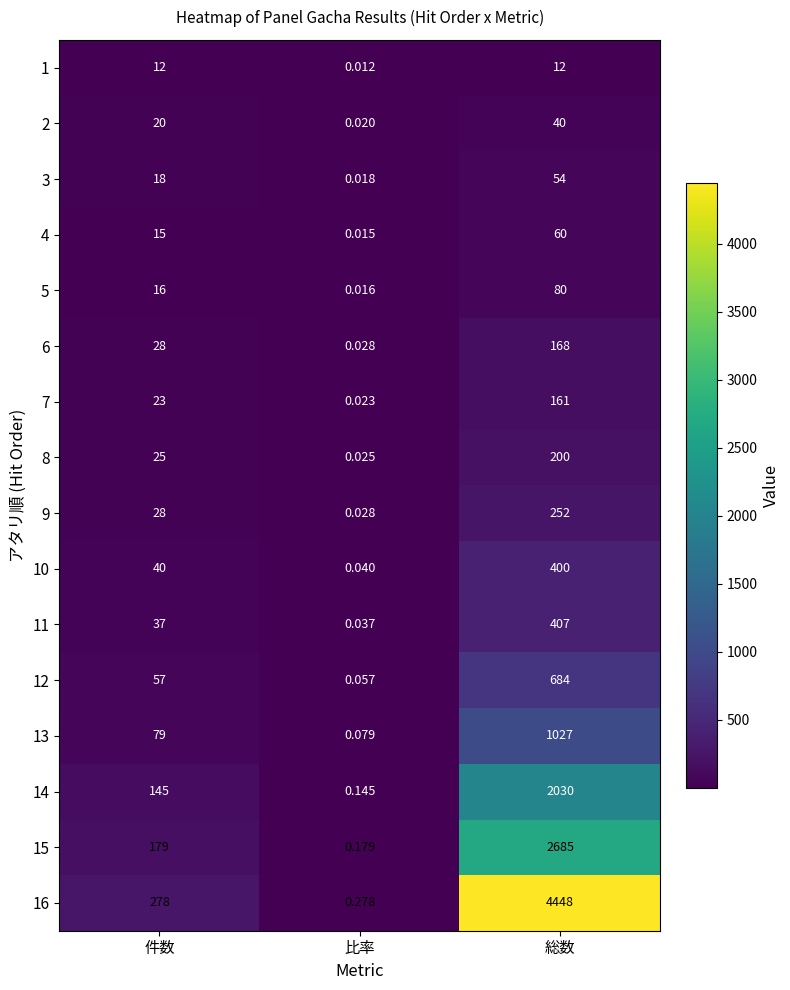

Between 比率 and 総数, which series saw the biggest shift?

16